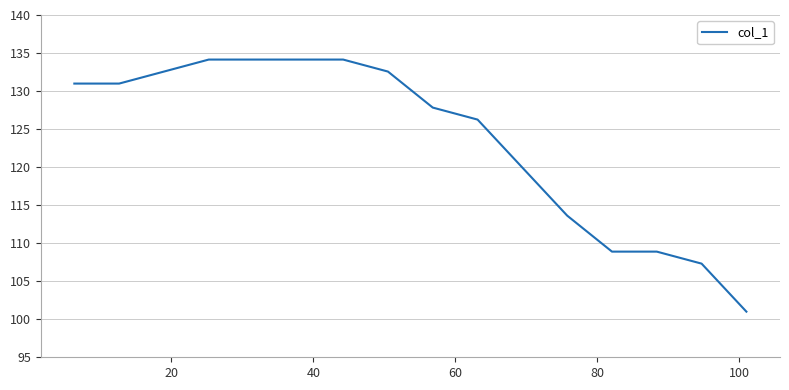

What is the minimum value shown in the chart?

101.0